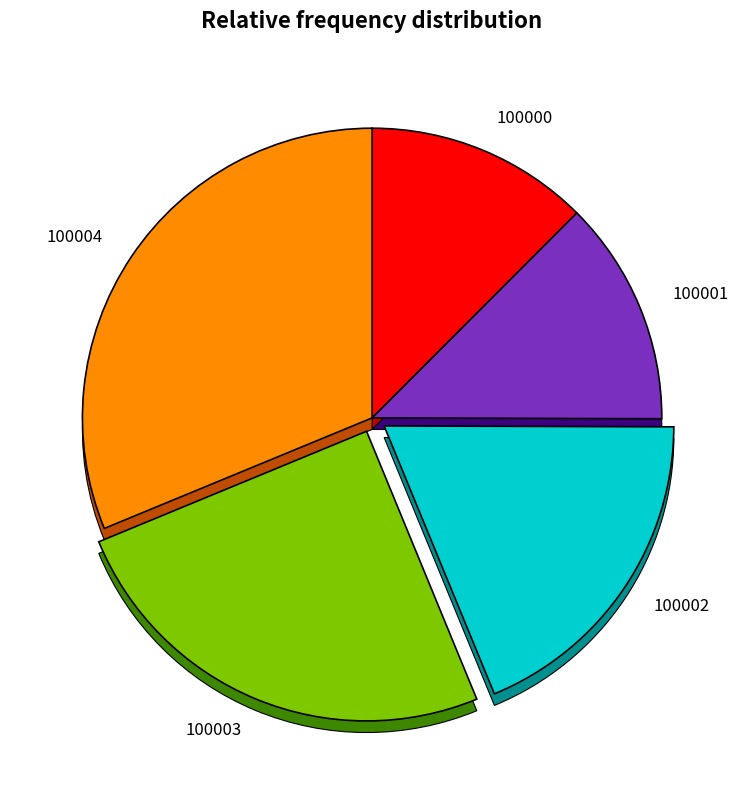

Is there any slice that represents more than half of the pie?

No